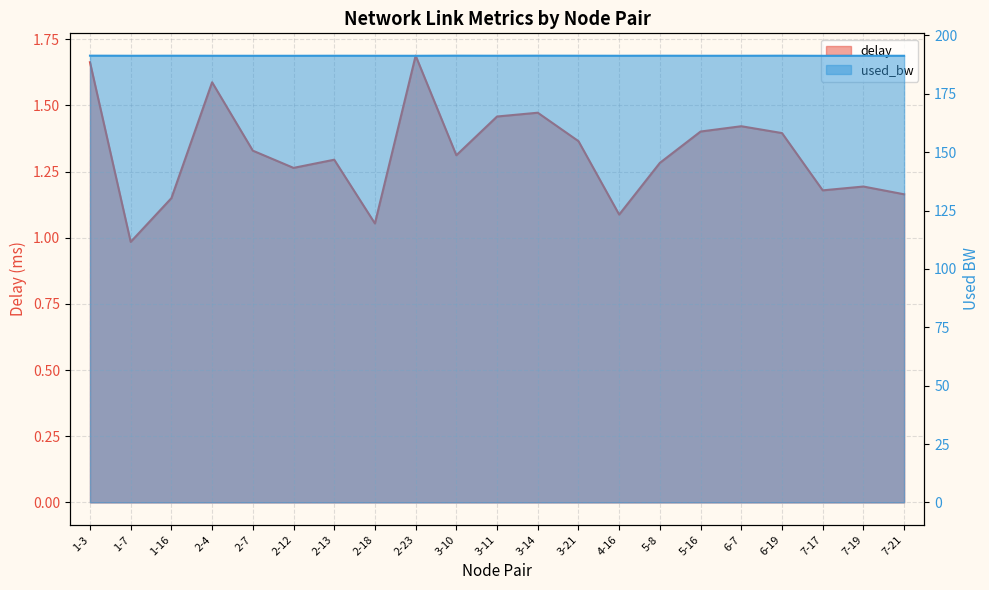

What is the minimum value shown in the chart?

1.0